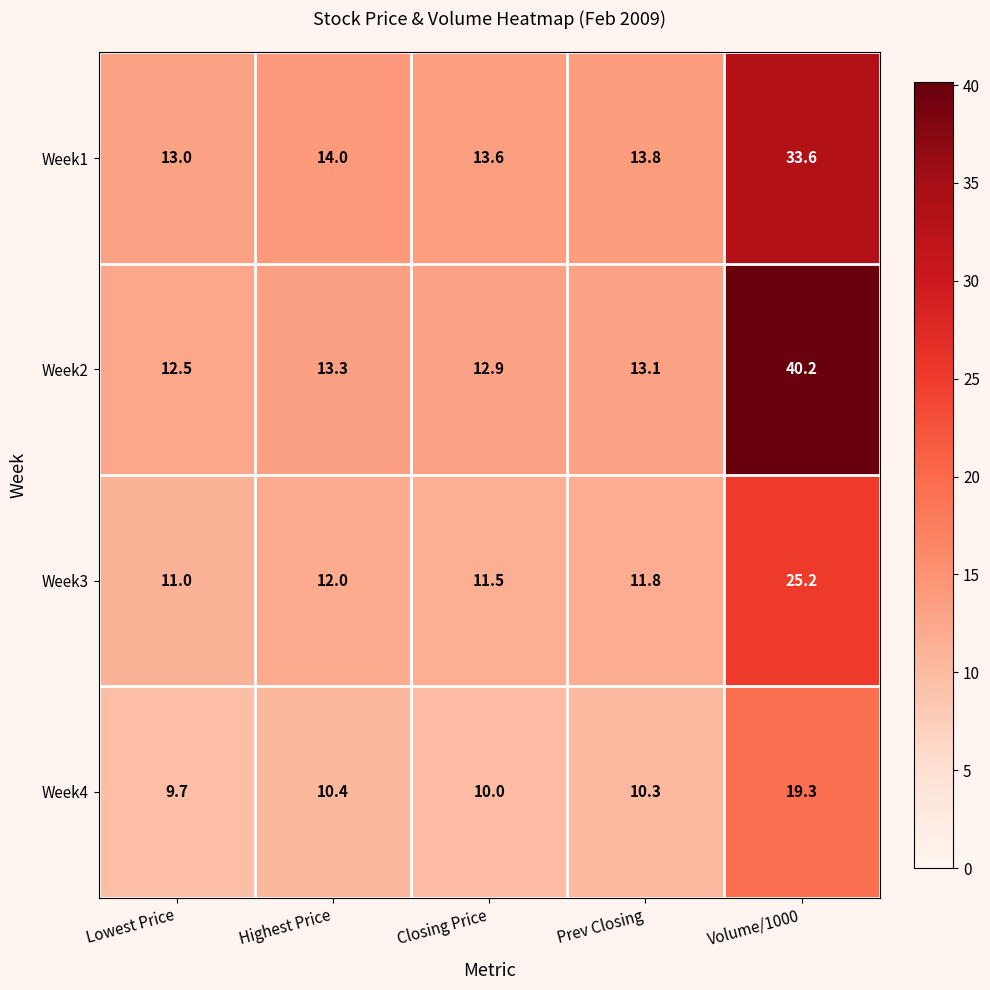

What is the sum of all Week4 values?

59.7